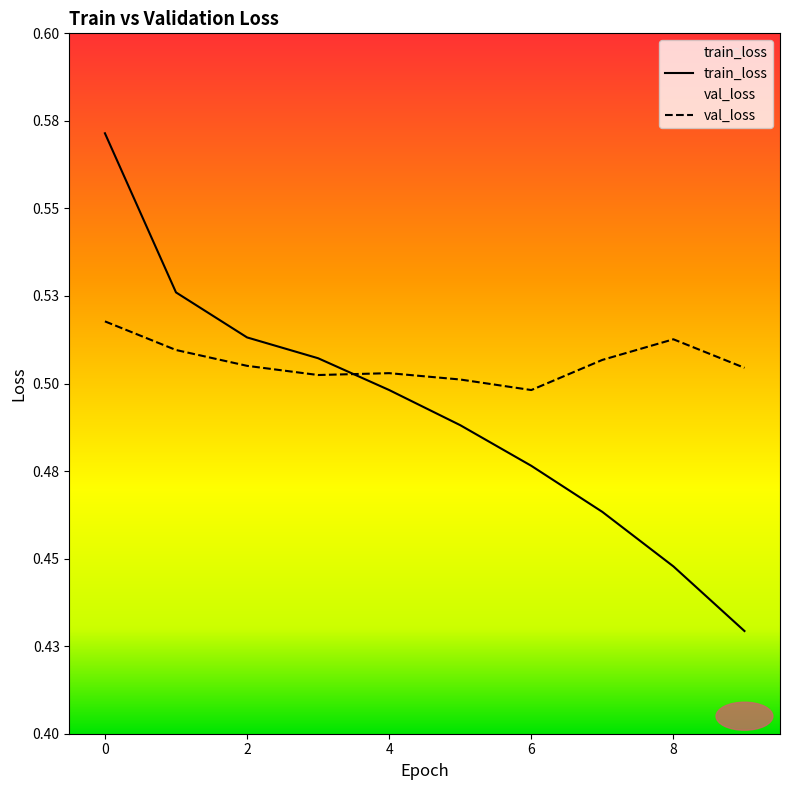

Where is the first local maximum for val_loss?

4